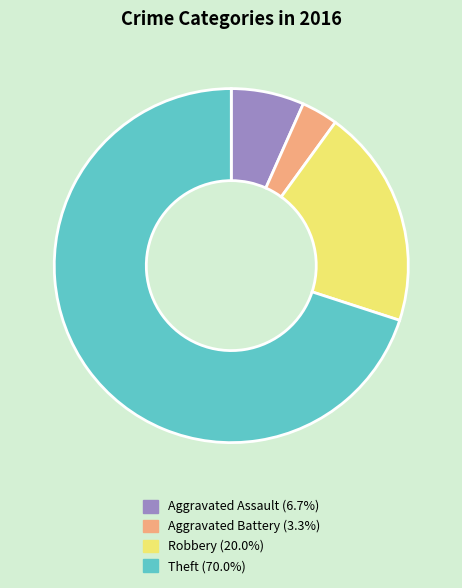

Between Robbery and Aggravated Battery, which is larger?

Robbery